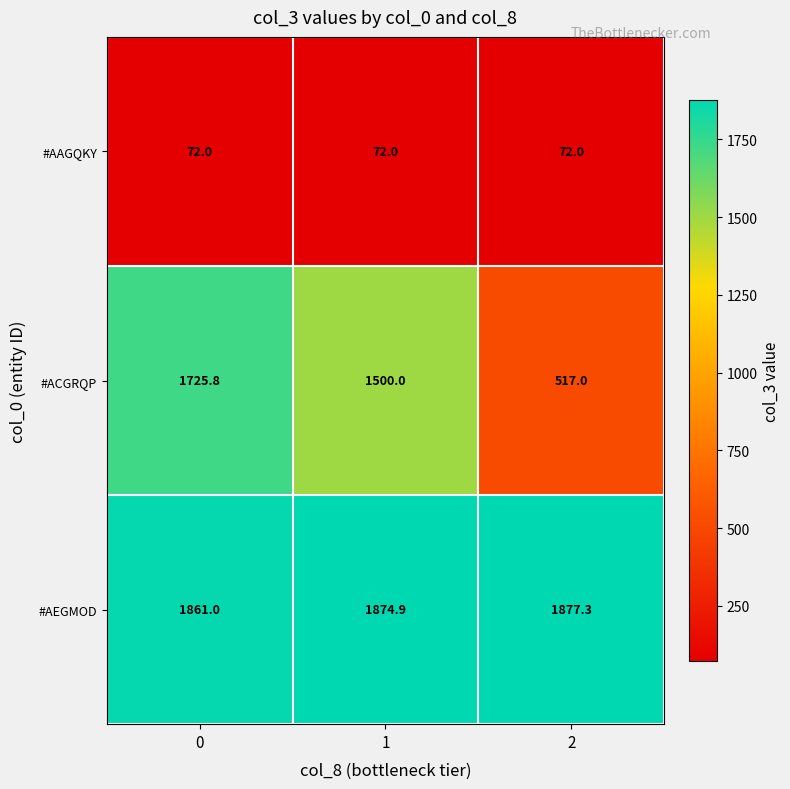

List the series in order of their peak value, lowest first.

#AAGQKY, #ACGRQP, #AEGMOD